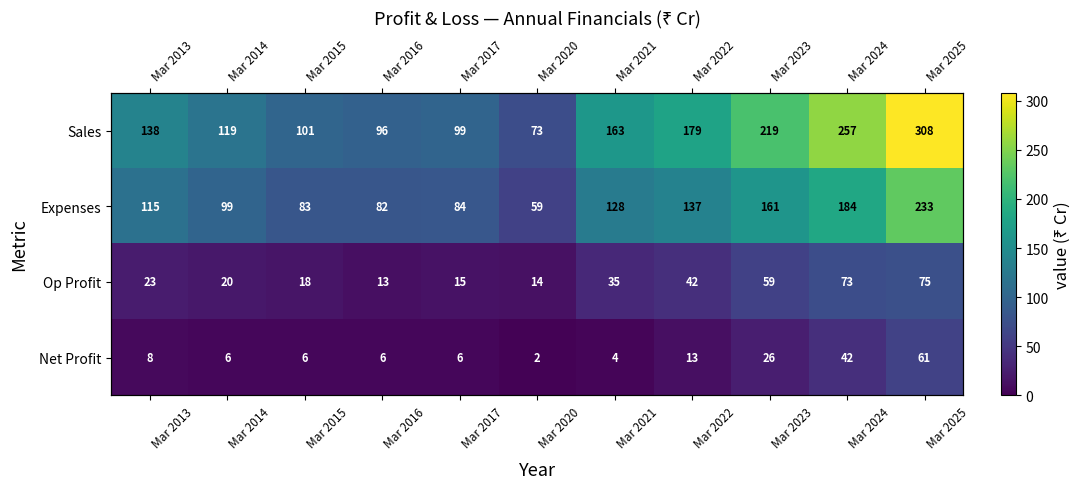

What is the smallest value displayed?

2